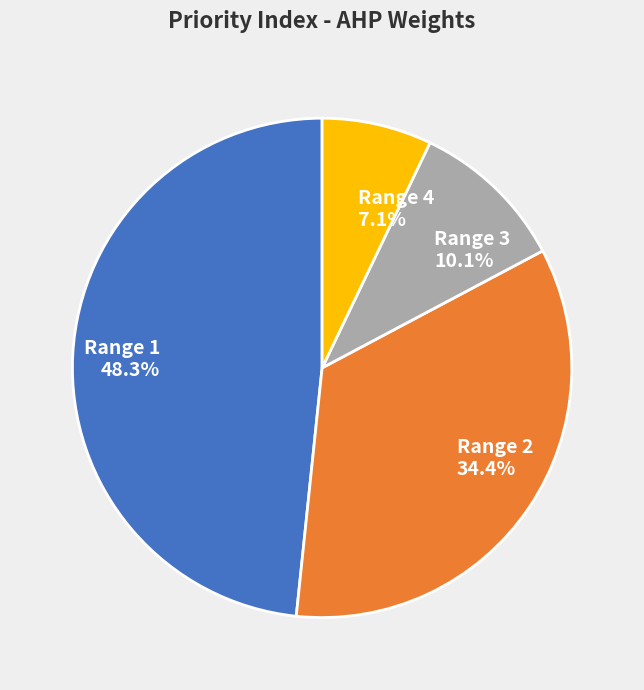

To the nearest percent, what portion does Range 4 represent?

7%